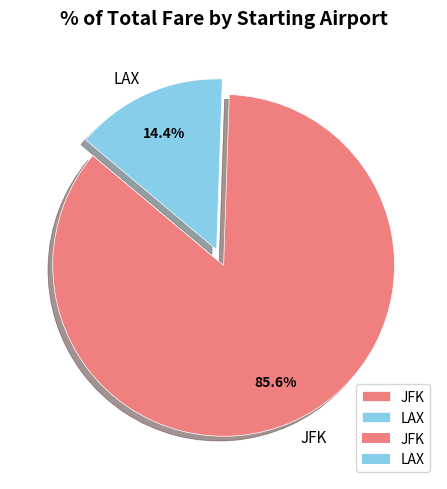

To the nearest percent, what is the average slice percentage?

50%